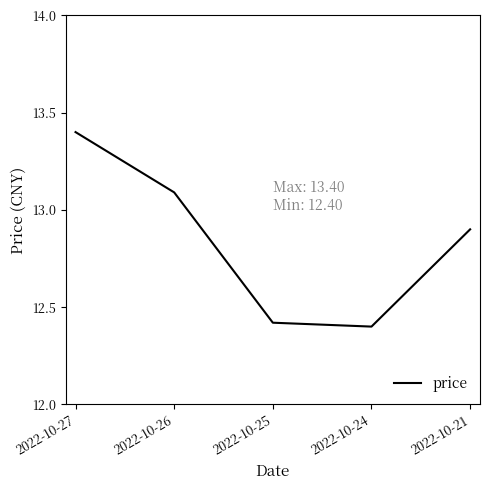

The value at 2022-10-21 is 12.9. True or false?

True